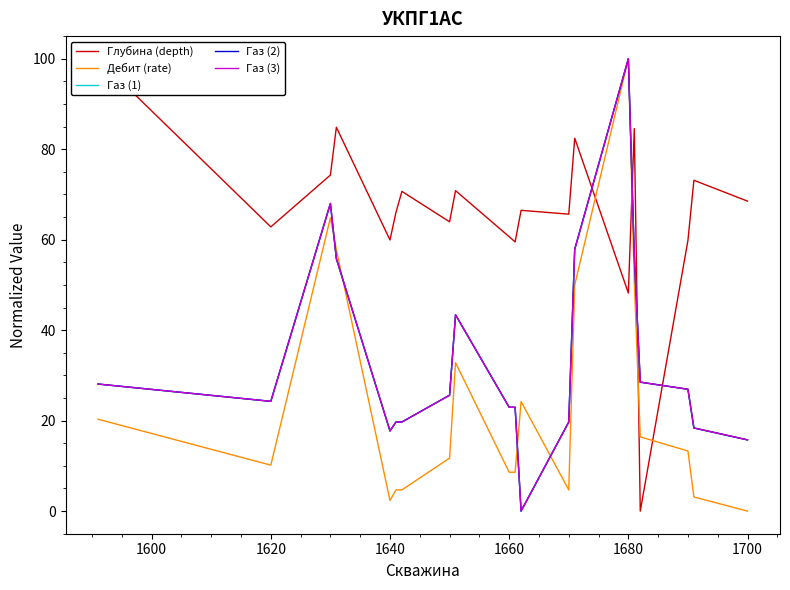

Does the chart display data point markers on the line(s)?

No